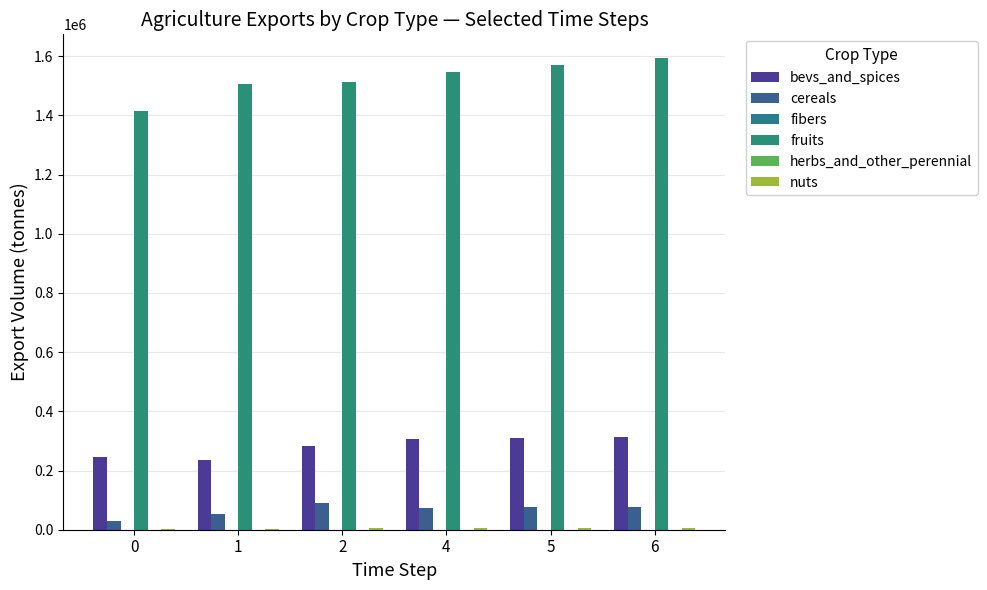

What is the difference between the maximum and second lowest values in the herbs_and_other_perennial series?

12.5